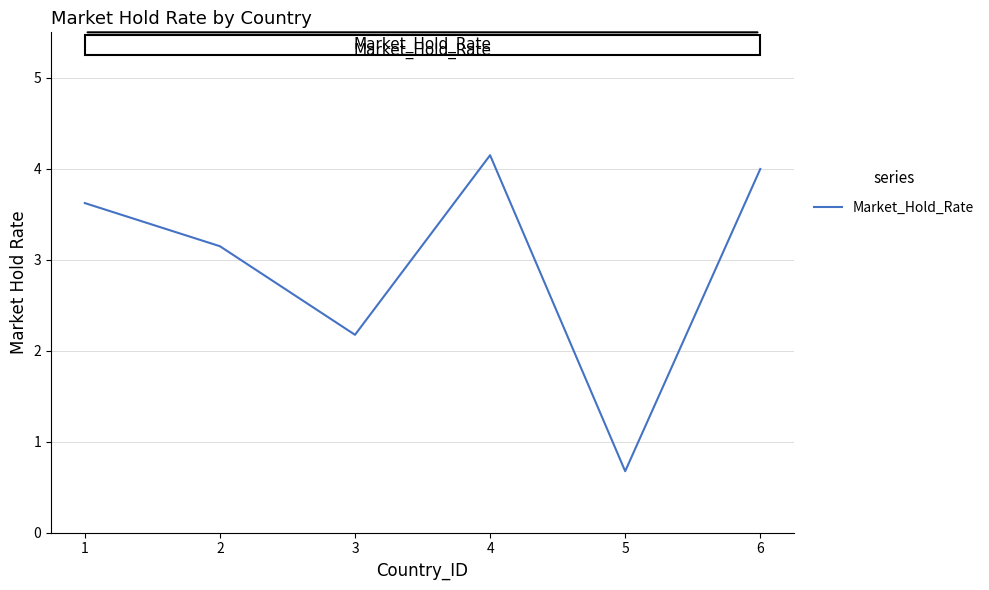

At which label is the value closest to 2?

3